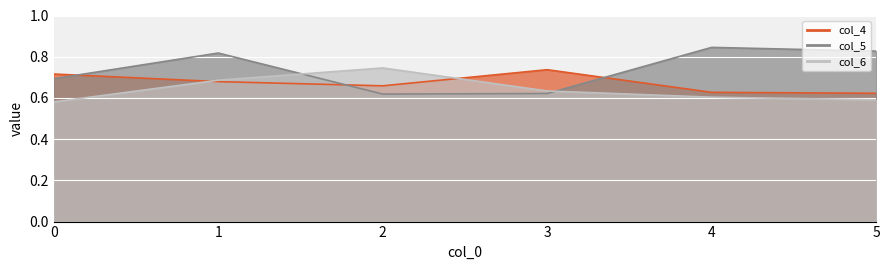

Reading left to right, list all the values displayed in this chart.

col_4: 0.7	0.7	0.7	0.7	0.6	0.6
col_5: 0.7	0.8	0.6	0.6	0.8	0.8
col_6: 0.6	0.7	0.7	0.6	0.6	0.6